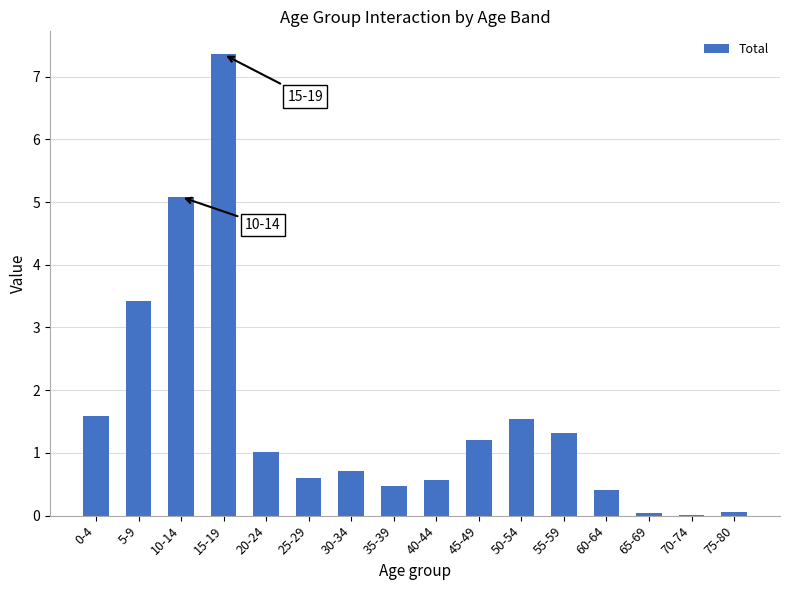

What is the greatest value displayed?

7.4